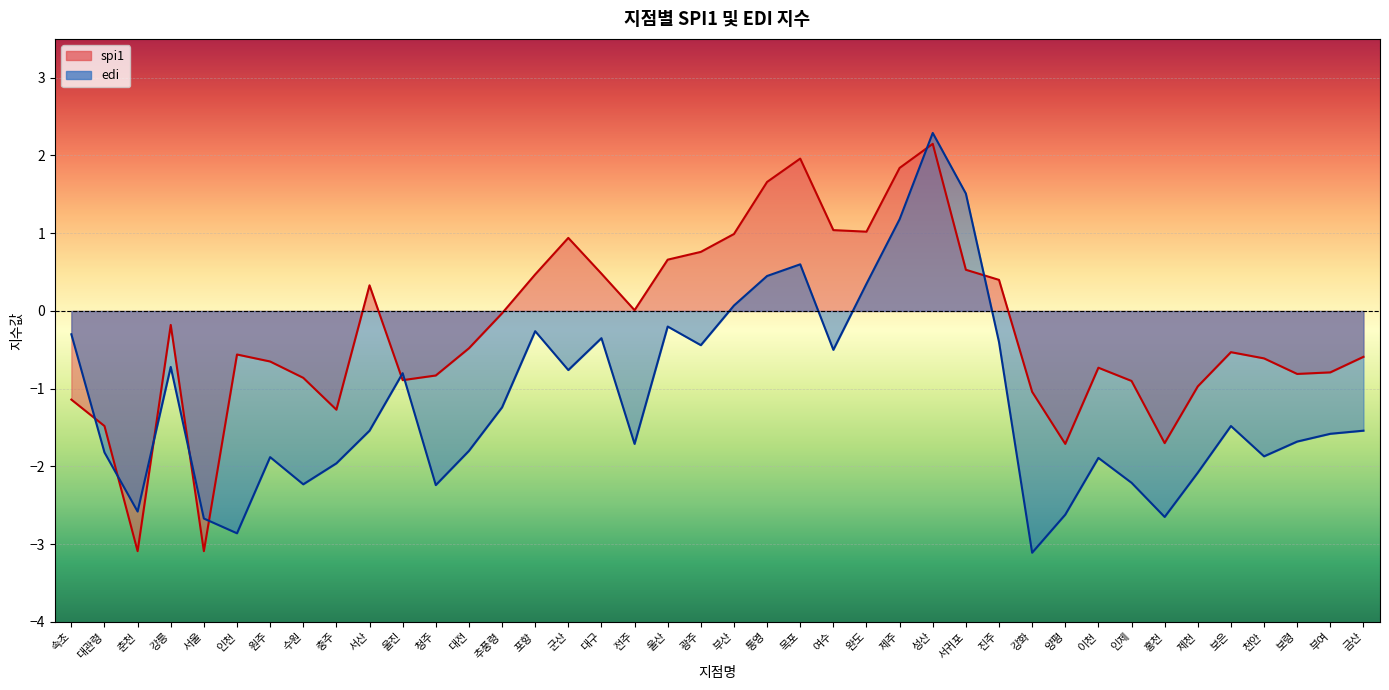

What is the difference between the second highest and second lowest values in the edi series?

4.4